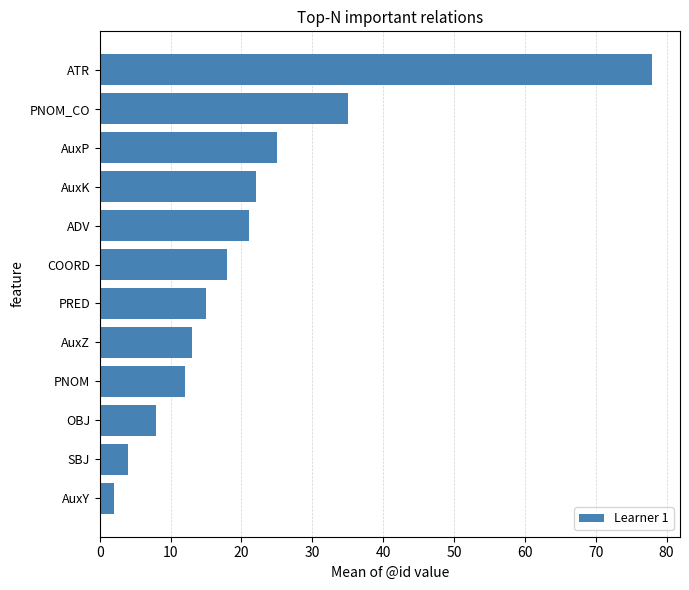

Rank the categories by value from highest to lowest.

ATR, PNOM_CO, AuxP, AuxK, ADV, COORD, PRED, AuxZ, PNOM, OBJ, SBJ, AuxY